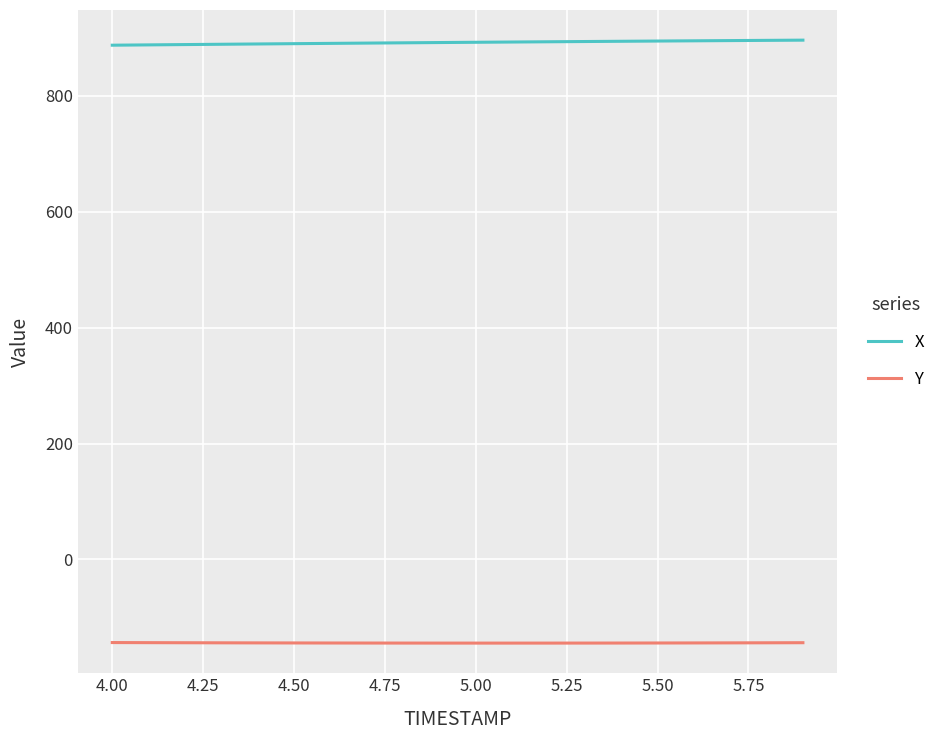

True or false: X and Y intersect in this chart.

False